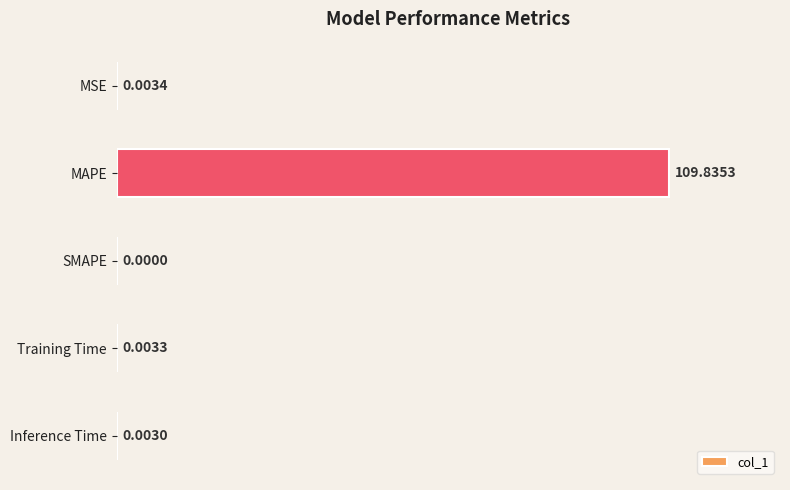

At which category does the chart reach its peak across all series?

MAPE